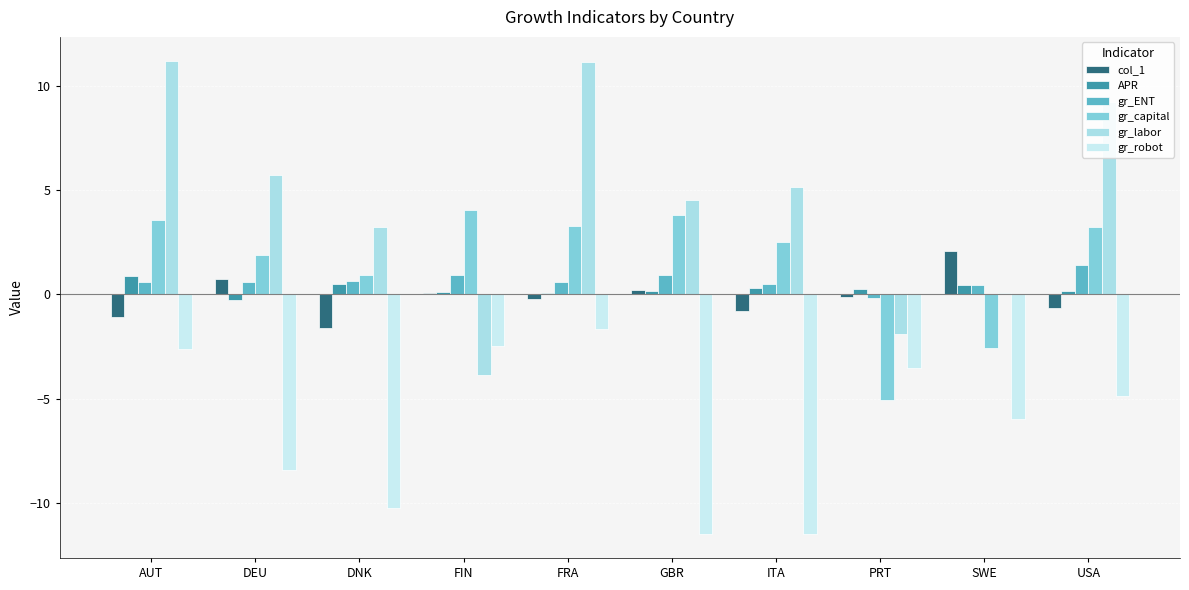

What is the total value across all series at DNK?

-6.5